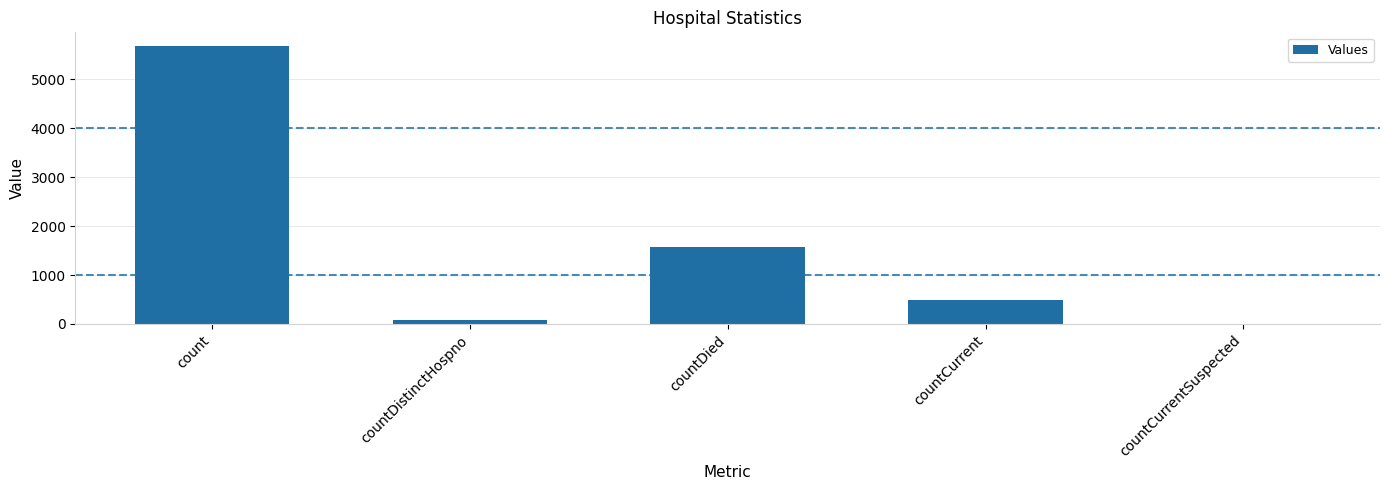

How many series are shown in this chart?

1